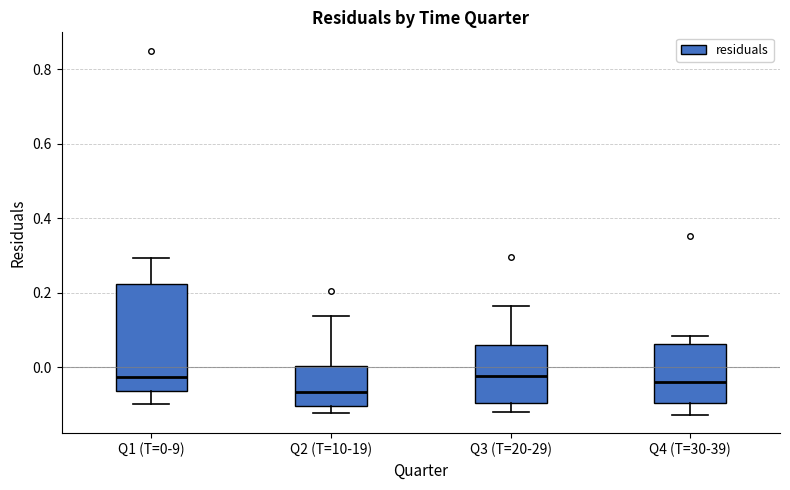

Where does the lower whisker of the box for Q1 (T=0-9) end on the y-axis? The values are not printed on the chart, so give them approximately, as read against the axis.

-0.10